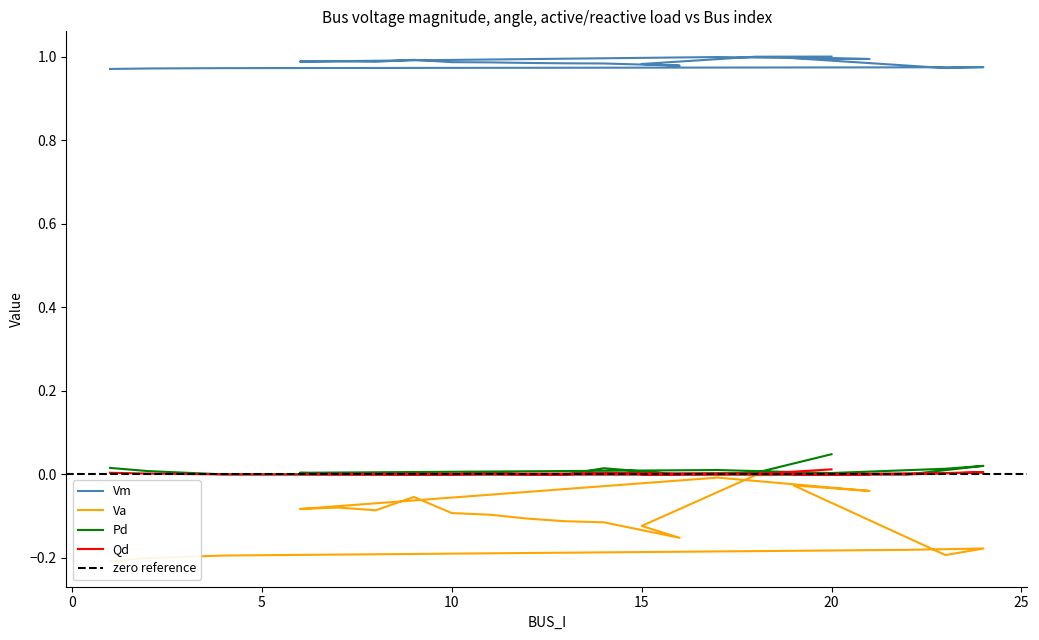

Which series has the largest total across all categories?

Vm